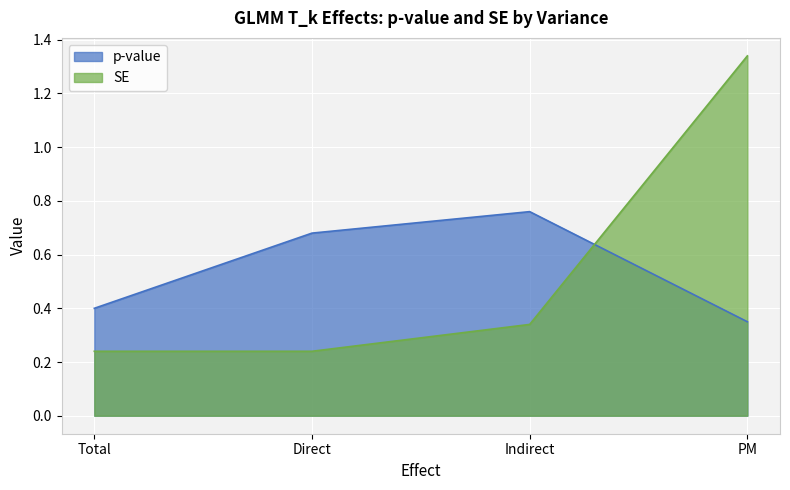

What is the minimum value shown in the chart?

0.2